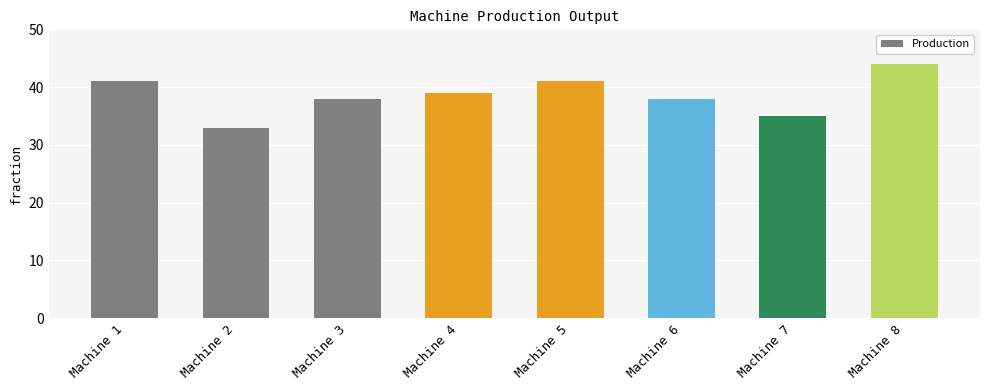

Reading left to right, list all the values displayed in this chart.

41	33	38	39	41	38	35	44